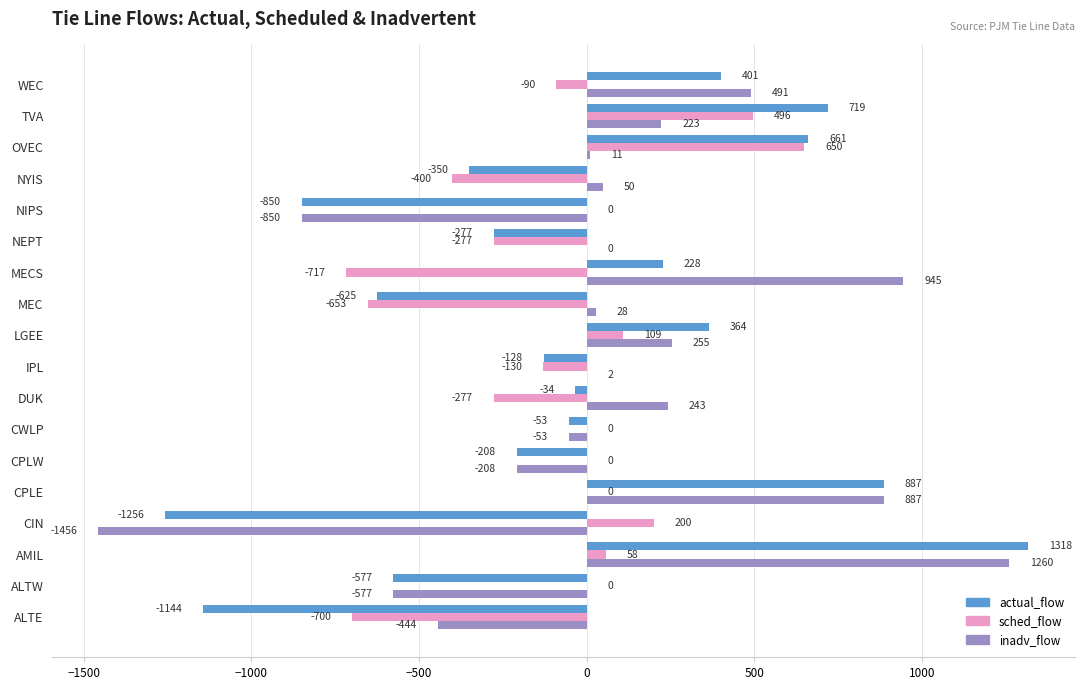

Between CPLE and MECS, which series saw the biggest shift?

sched_flow